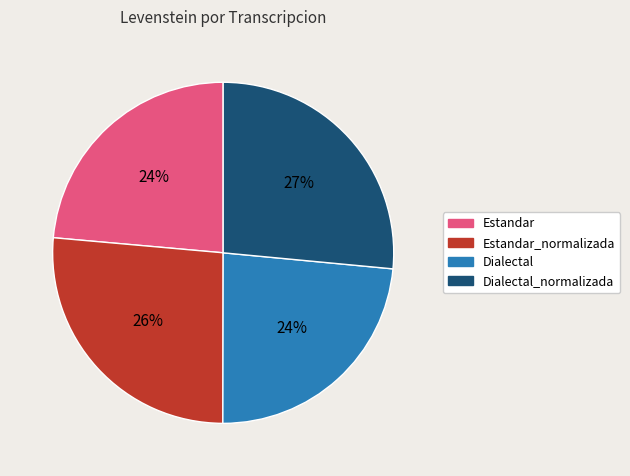

Count the number of slices in the pie.

4